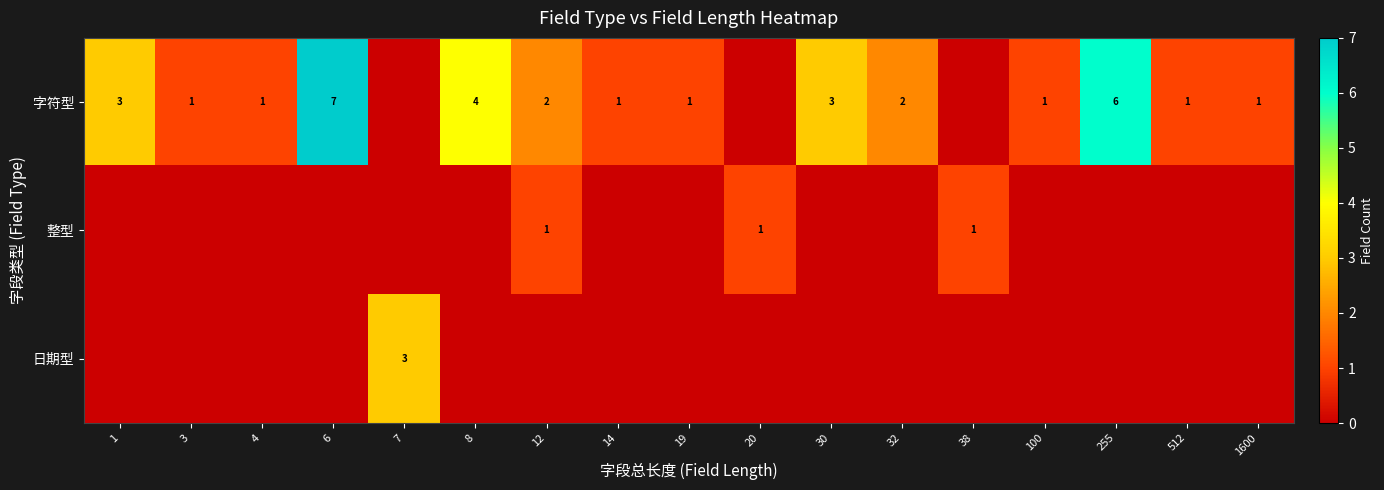

Is it true that 字符型 equals 6 at 255?

True